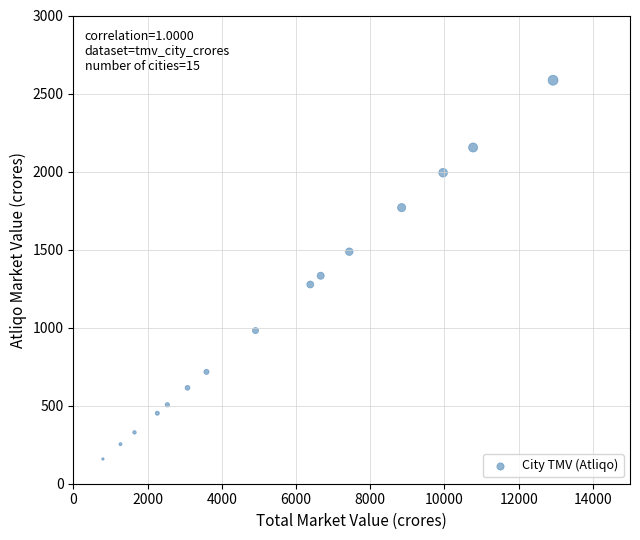

What is the range of Y values (max minus min)?

2426.6